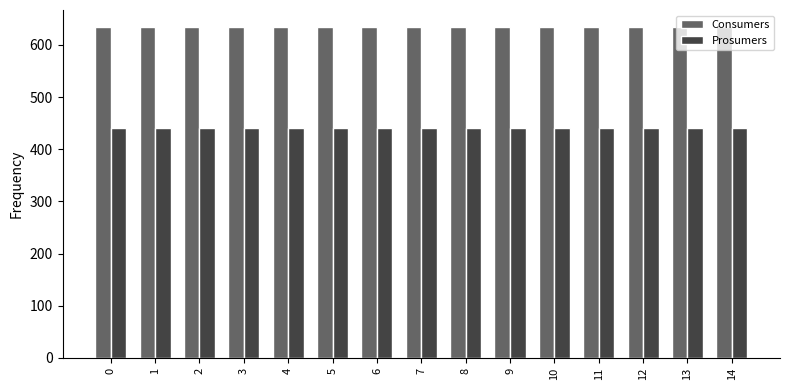

What value does the Consumers series have at 14?

635